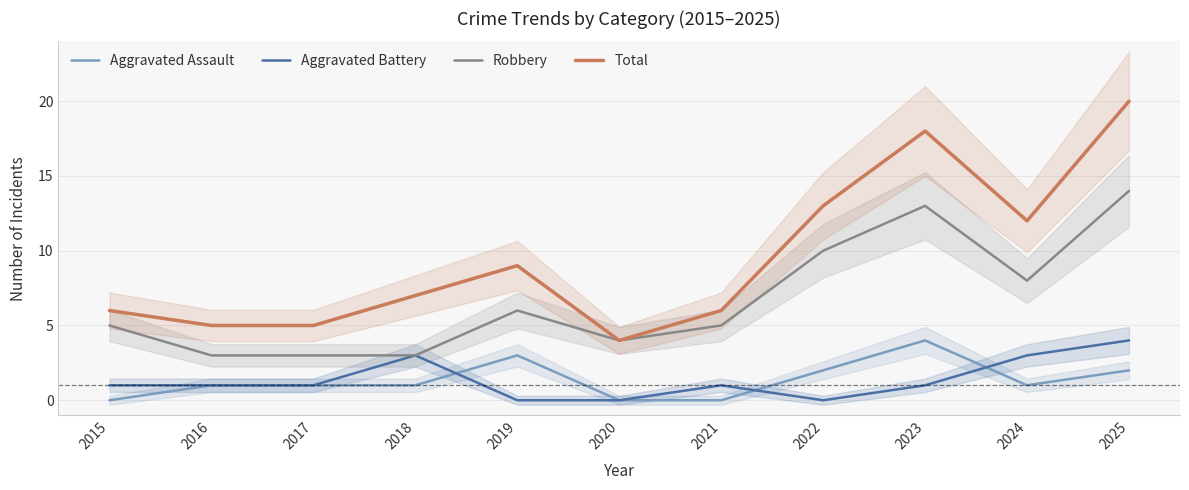

What is the average value of the Robbery series?

7